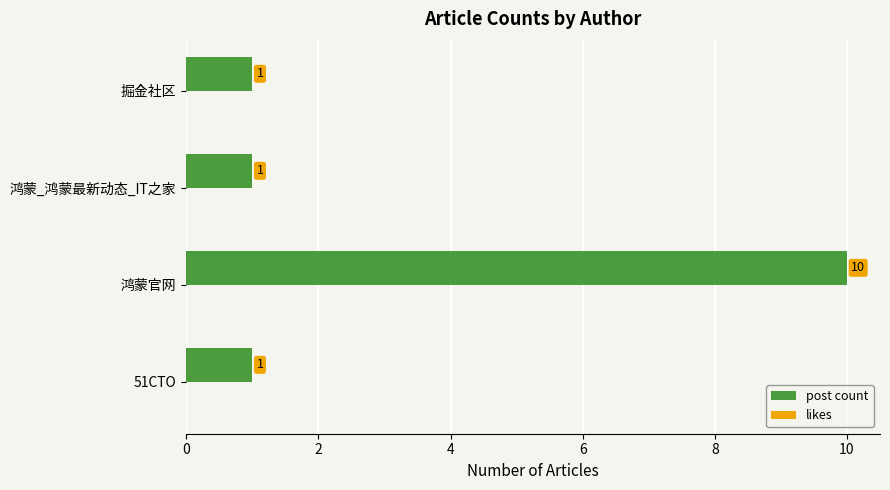

Is it true that the value at 51CTO is 1?

True